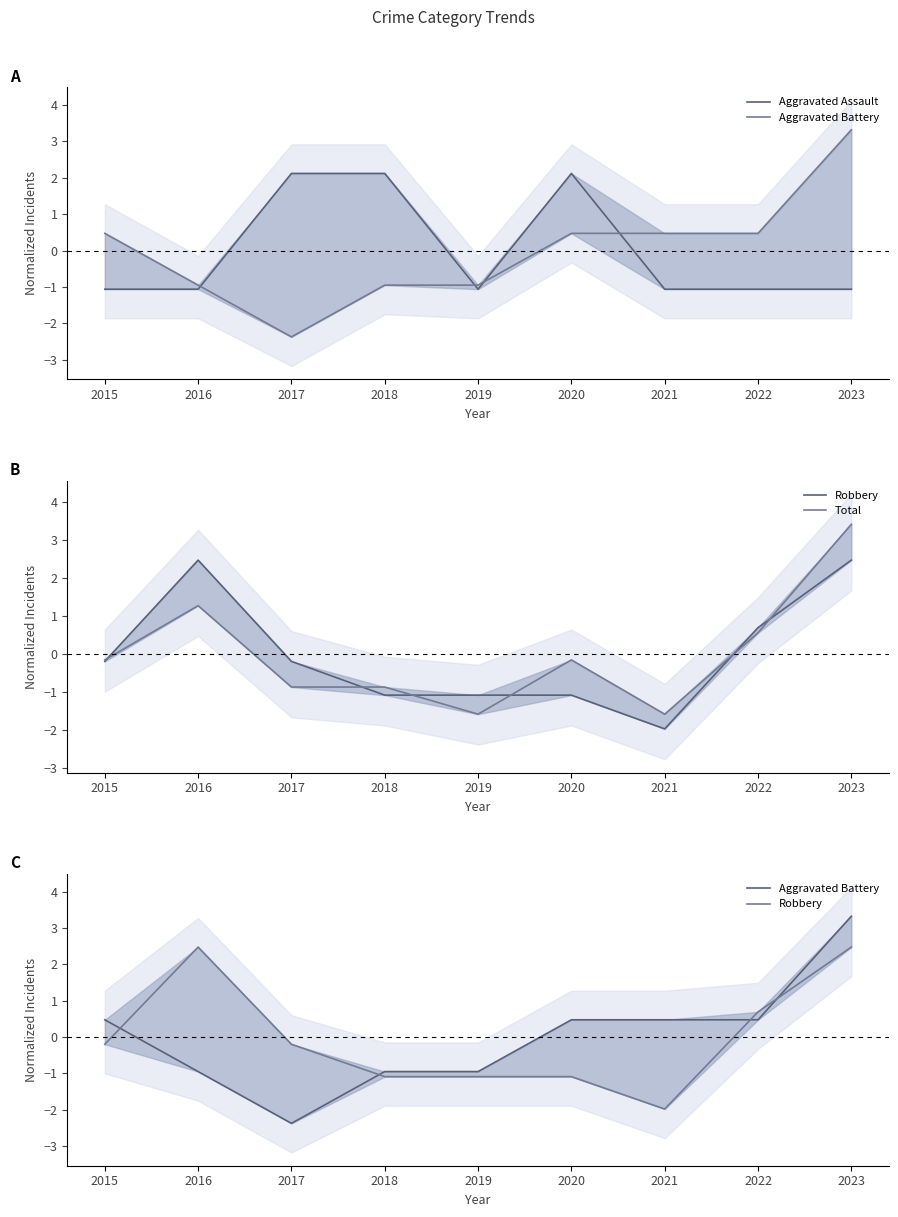

At which category does the chart reach its minimum across all series?

2017